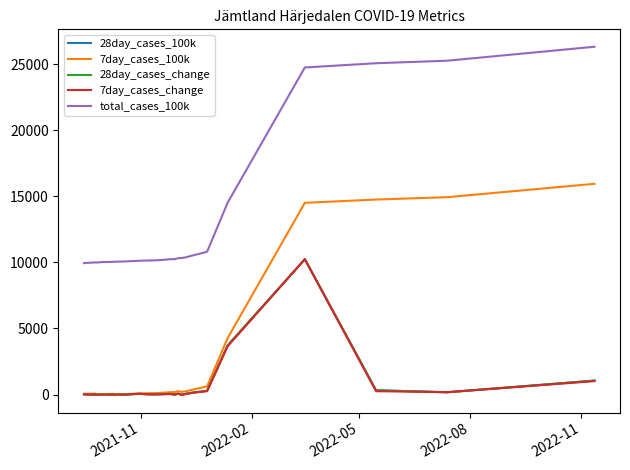

Is this an area chart (filled region under the line)?

No